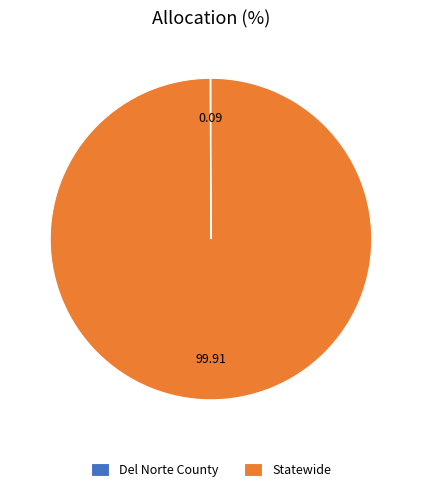

What is the majority slice?

Statewide